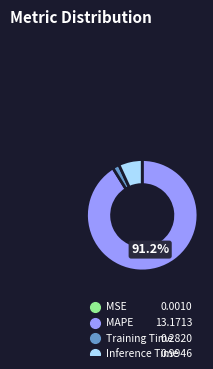

Is the sum of Training Time and MSE greater than half?

No